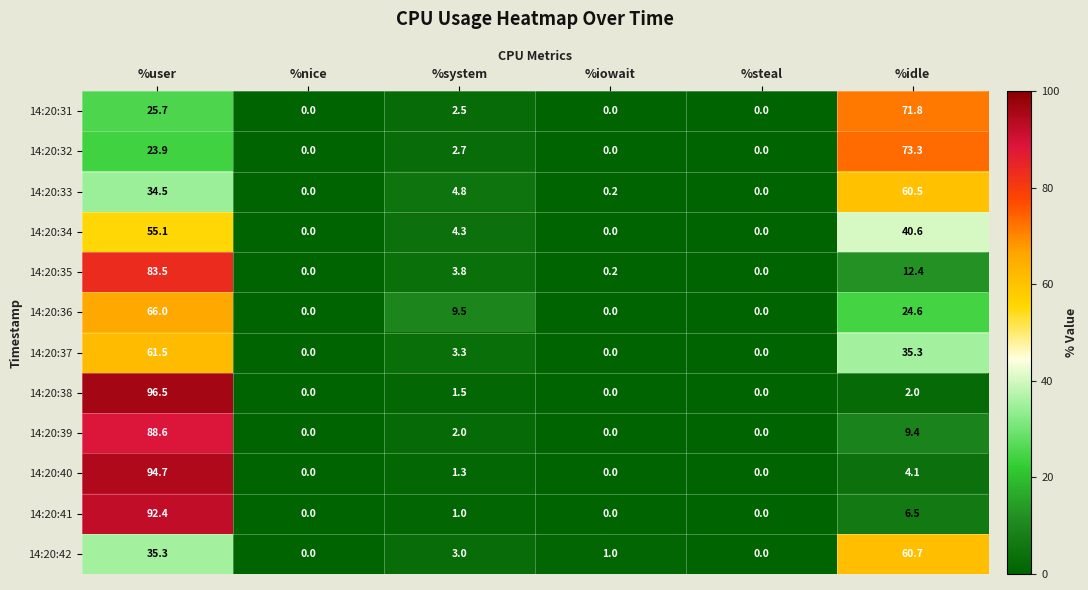

Which label corresponds to the largest value in the chart?

%user